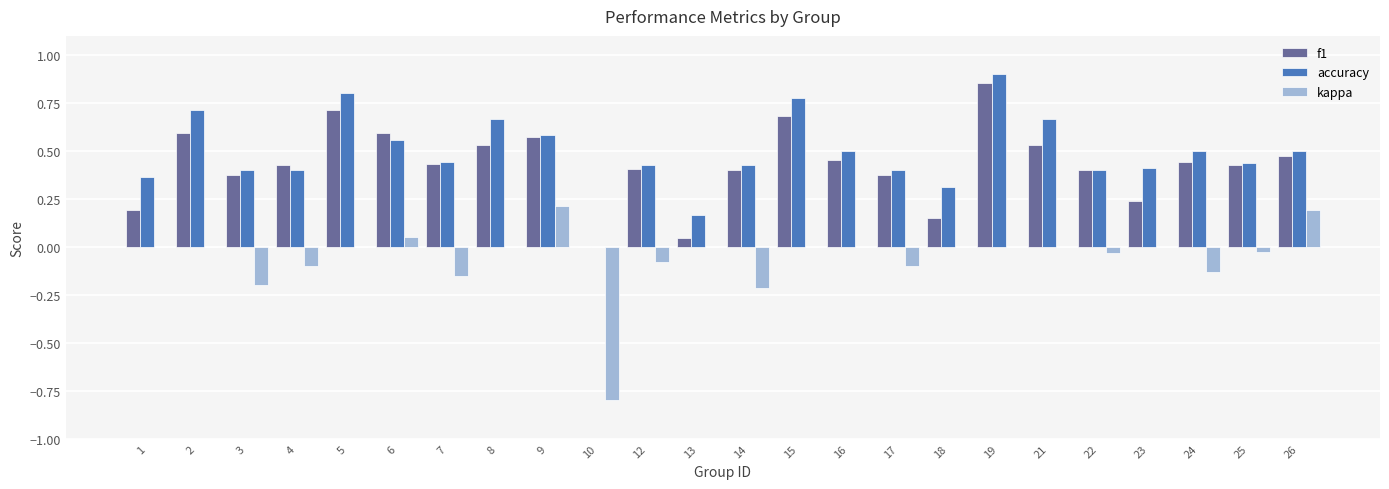

How many groups of bars are there?

24